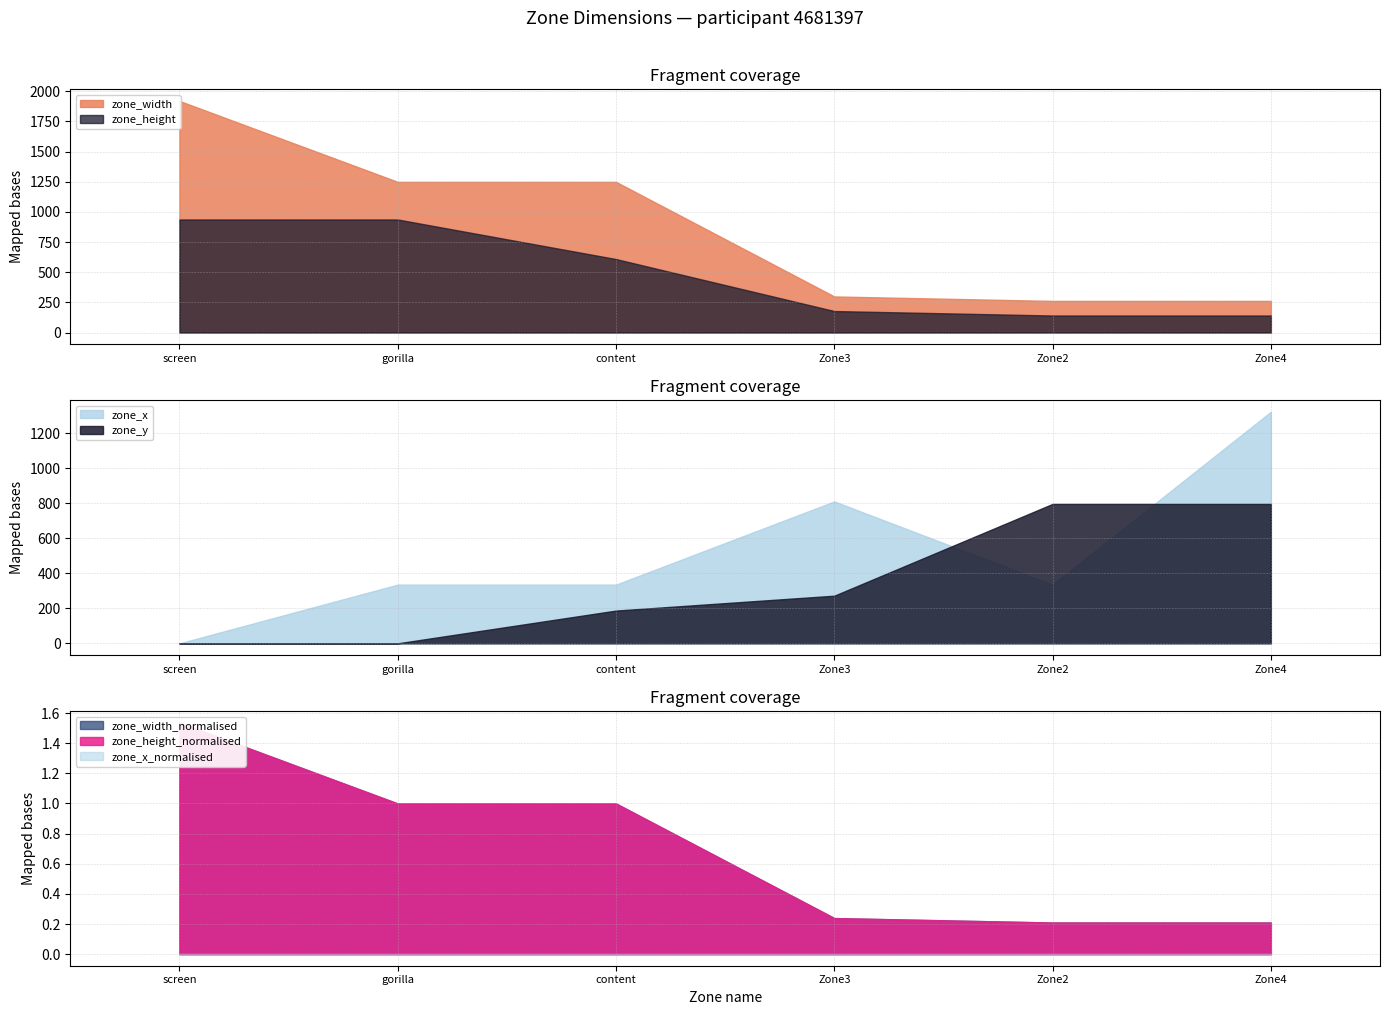

Which series has the largest range (max minus min)?

zone_width